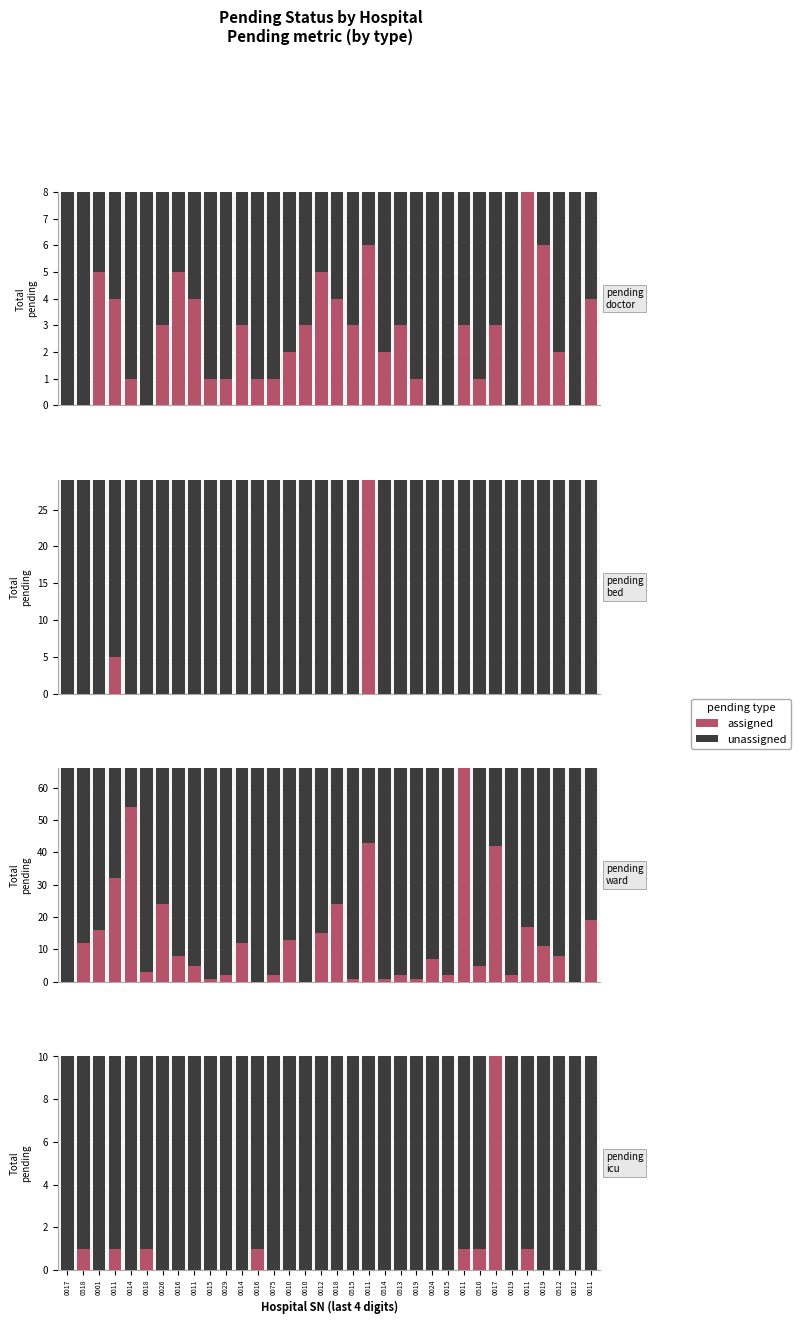

What are all the series names shown in the legend?

assigned, unassigned